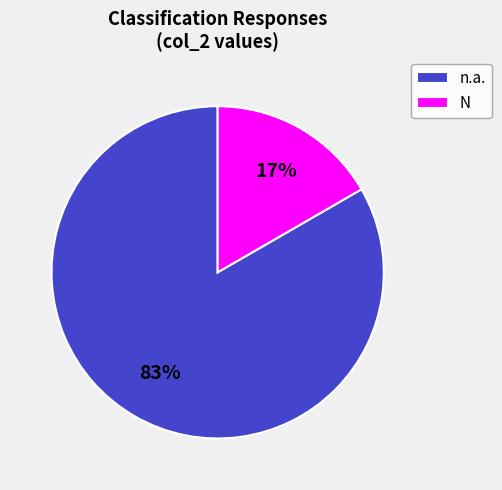

Combined, do n.a. and N account for over 50%?

Yes